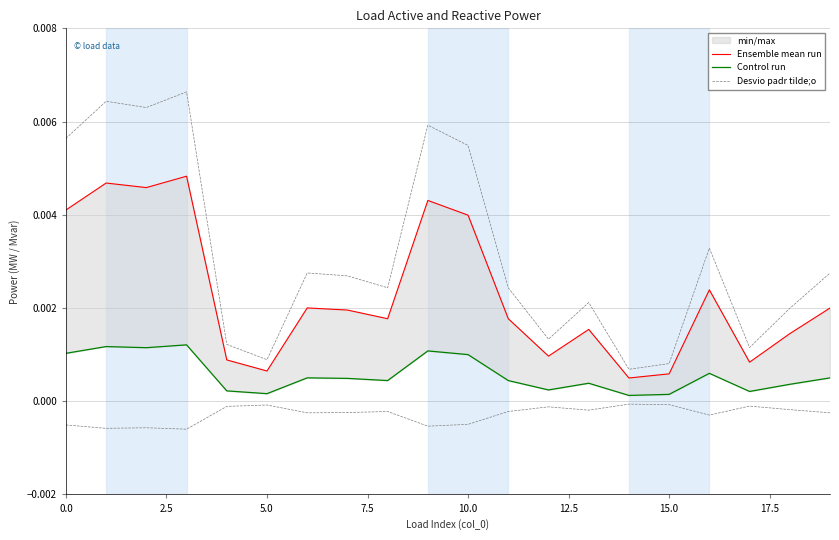

Is the value of Control run at 13 greater than the value of Desvio padr tilde;o at 17?

No